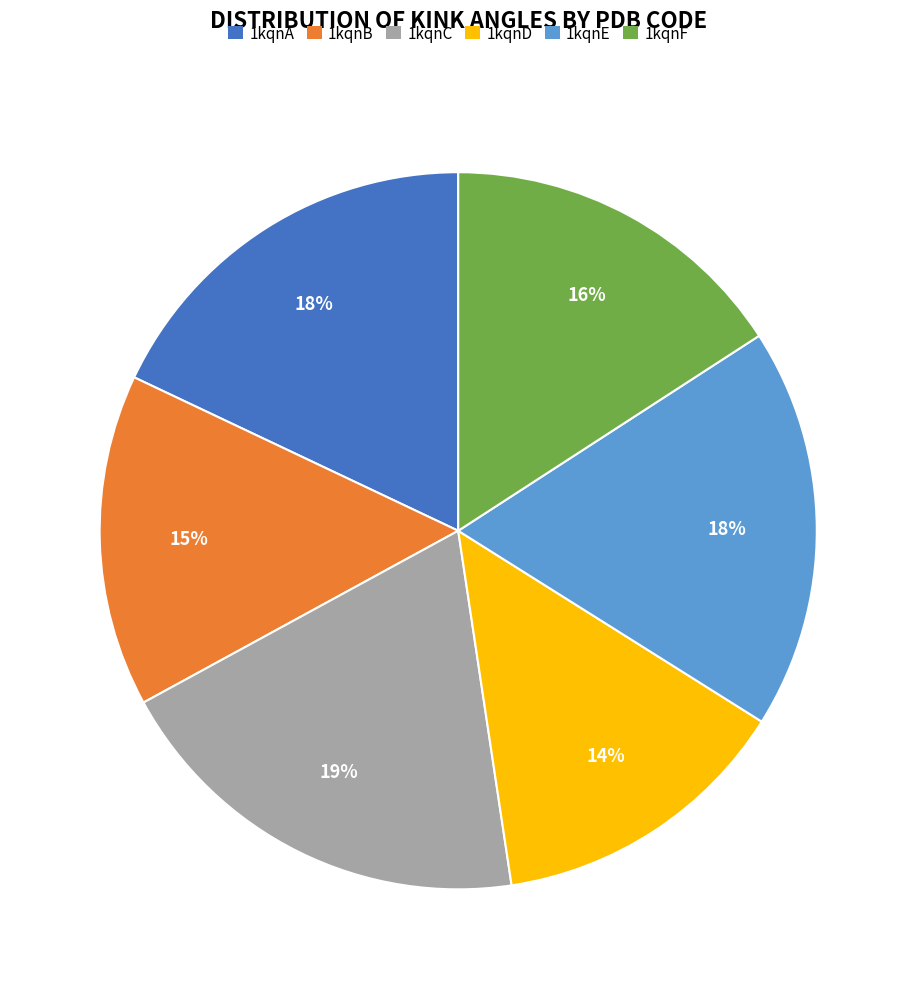

How many slices are in this pie chart?

6